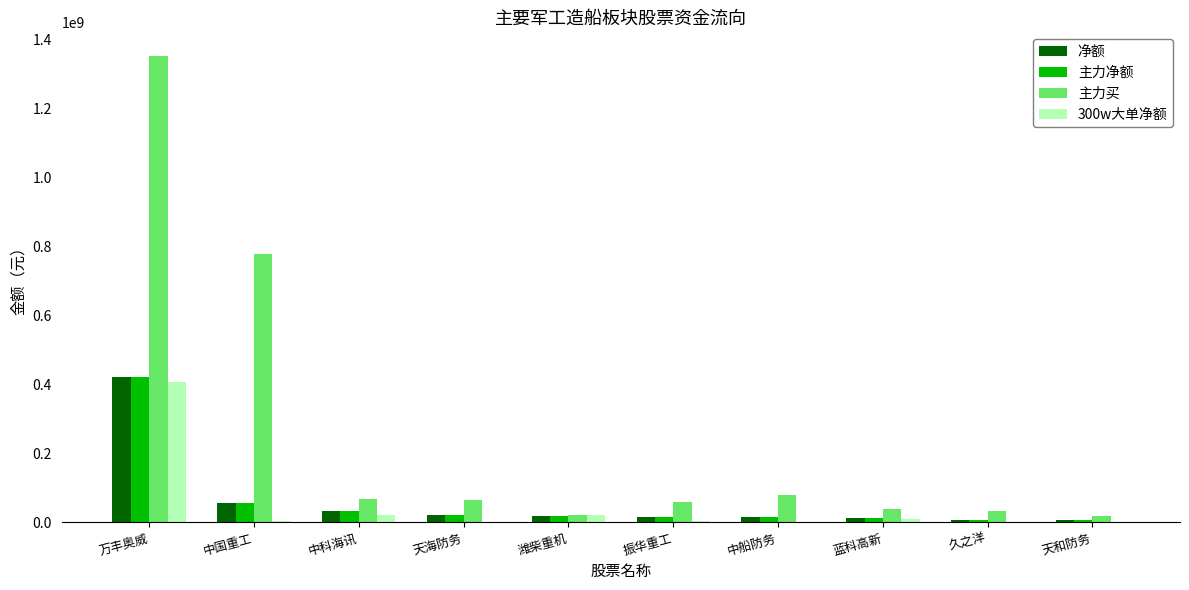

What is the maximum value shown in the chart?

1353385394